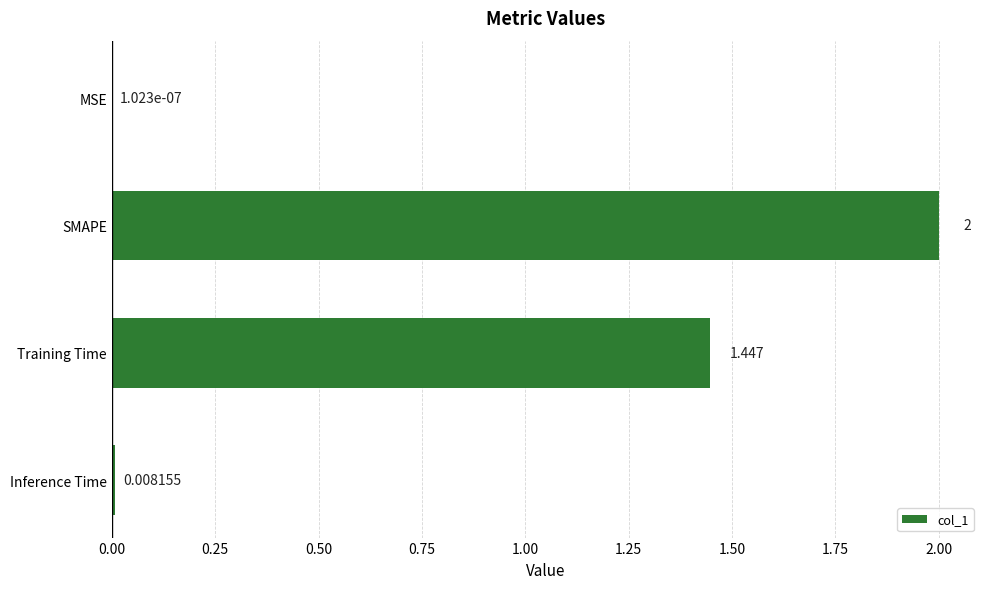

Does the chart contain stacked bars?

No